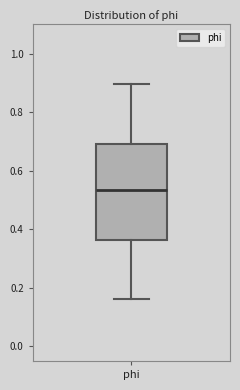

Where does the upper whisker of the box for phi end on the y-axis? The values are not printed on the chart, so give them approximately, as read against the axis.

0.90